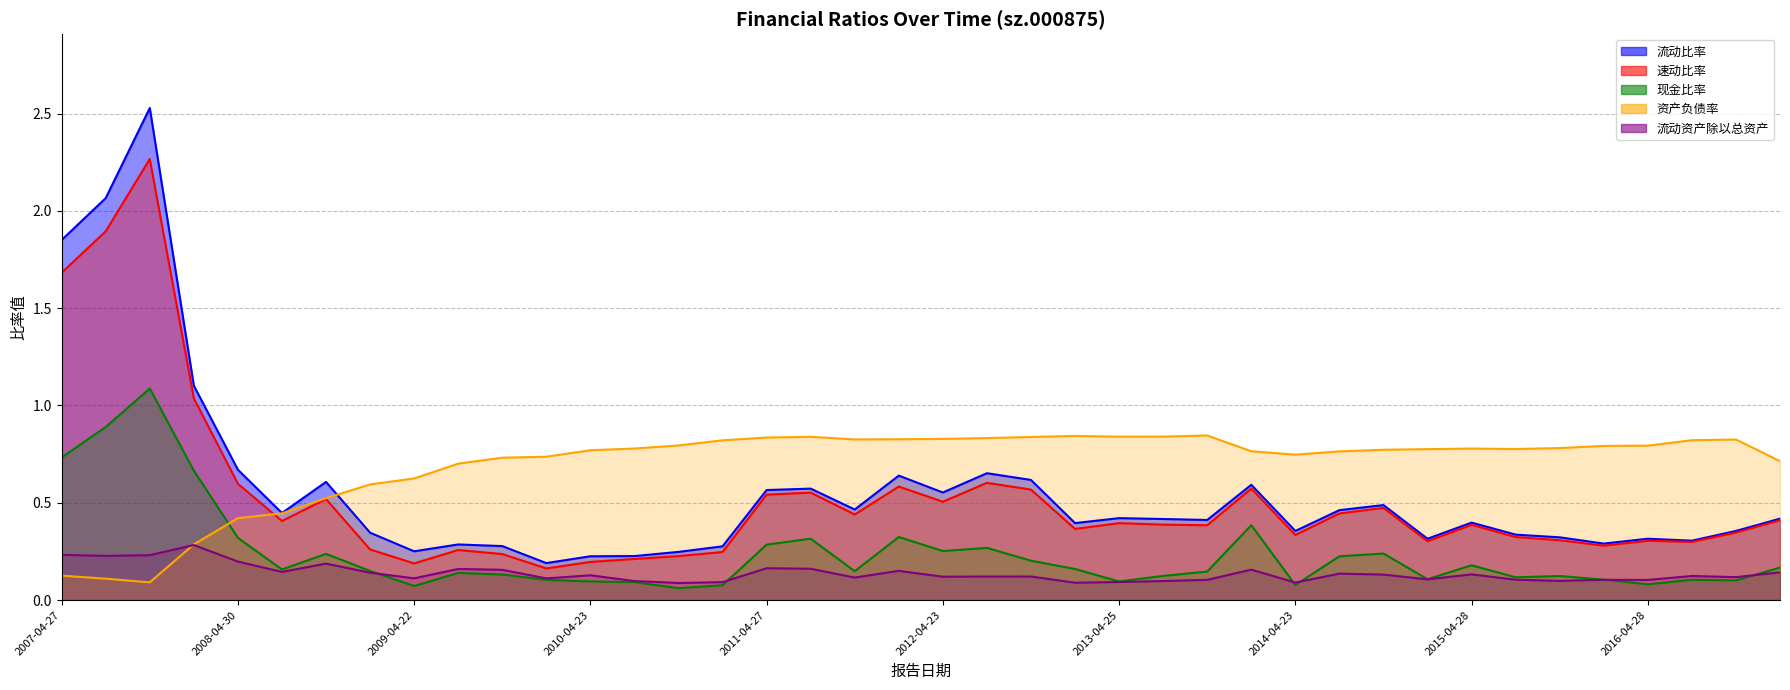

True or false: 流动资产除以总资产 and 资产负债率 intersect in this chart.

True